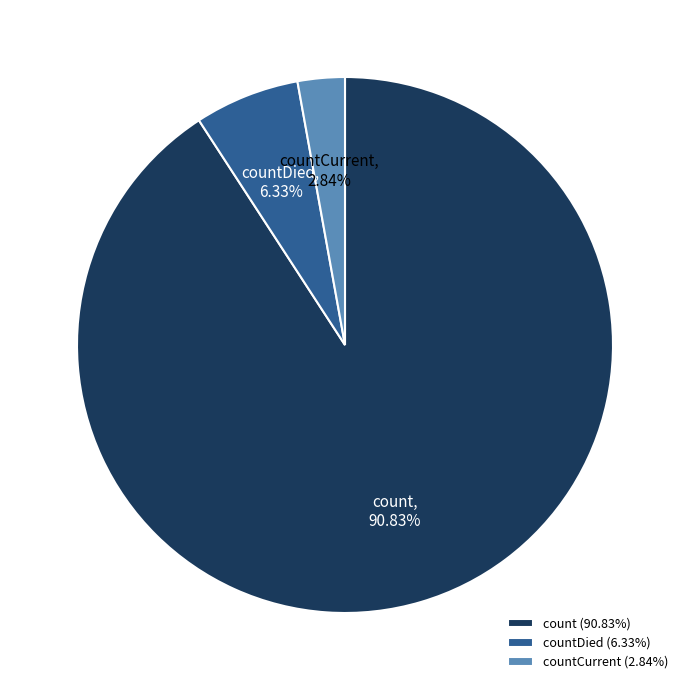

Rank the categories by value from highest to lowest.

count, countDied, countCurrent